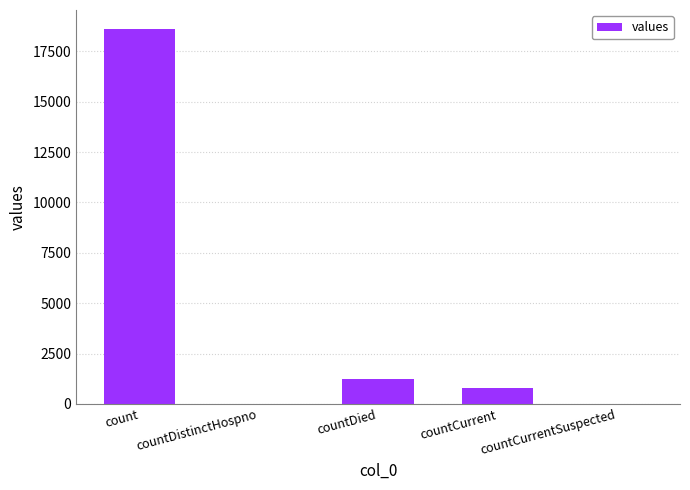

Which has a higher value, count or countCurrentSuspected?

count